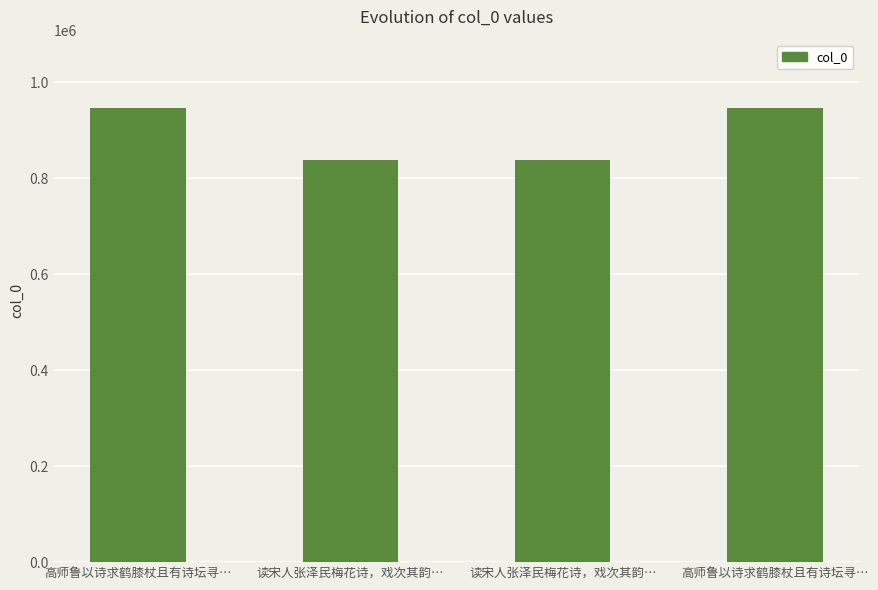

List the labels in order of value, largest first.

高师鲁以诗求鹤膝杖且有诗坛寻…, 高师鲁以诗求鹤膝杖且有诗坛寻…, 读宋人张泽民梅花诗，戏次其韵…, 读宋人张泽民梅花诗，戏次其韵…